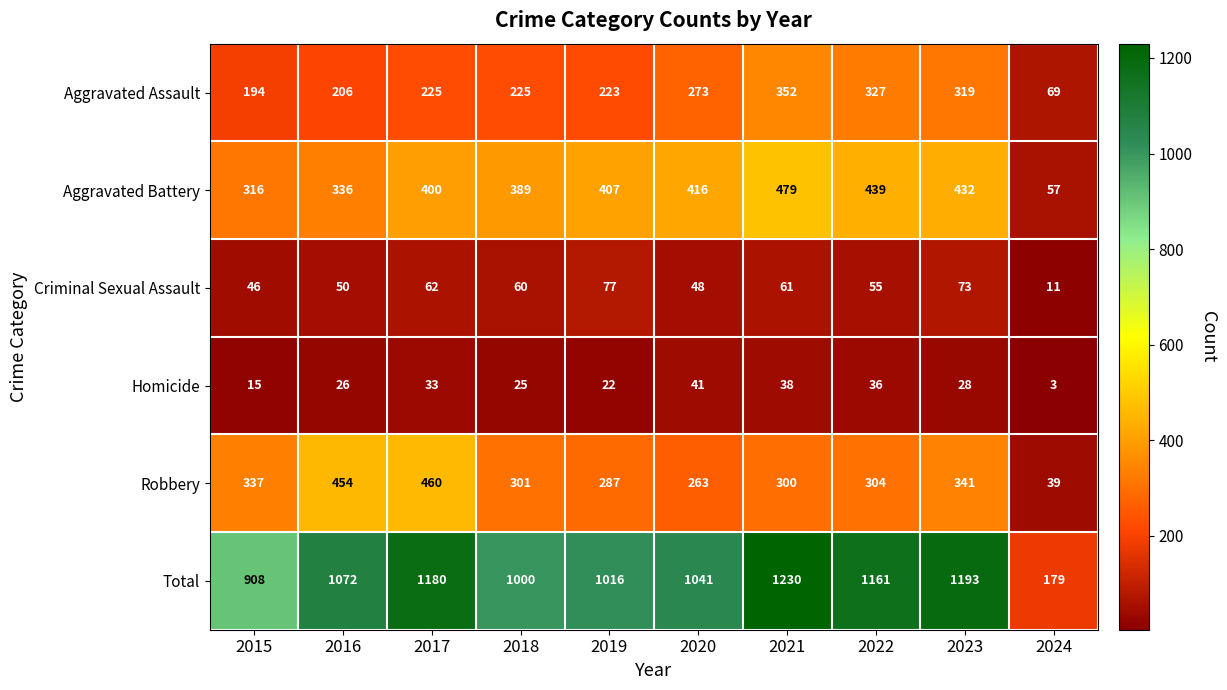

Which label corresponds to the largest value in the chart?

2021